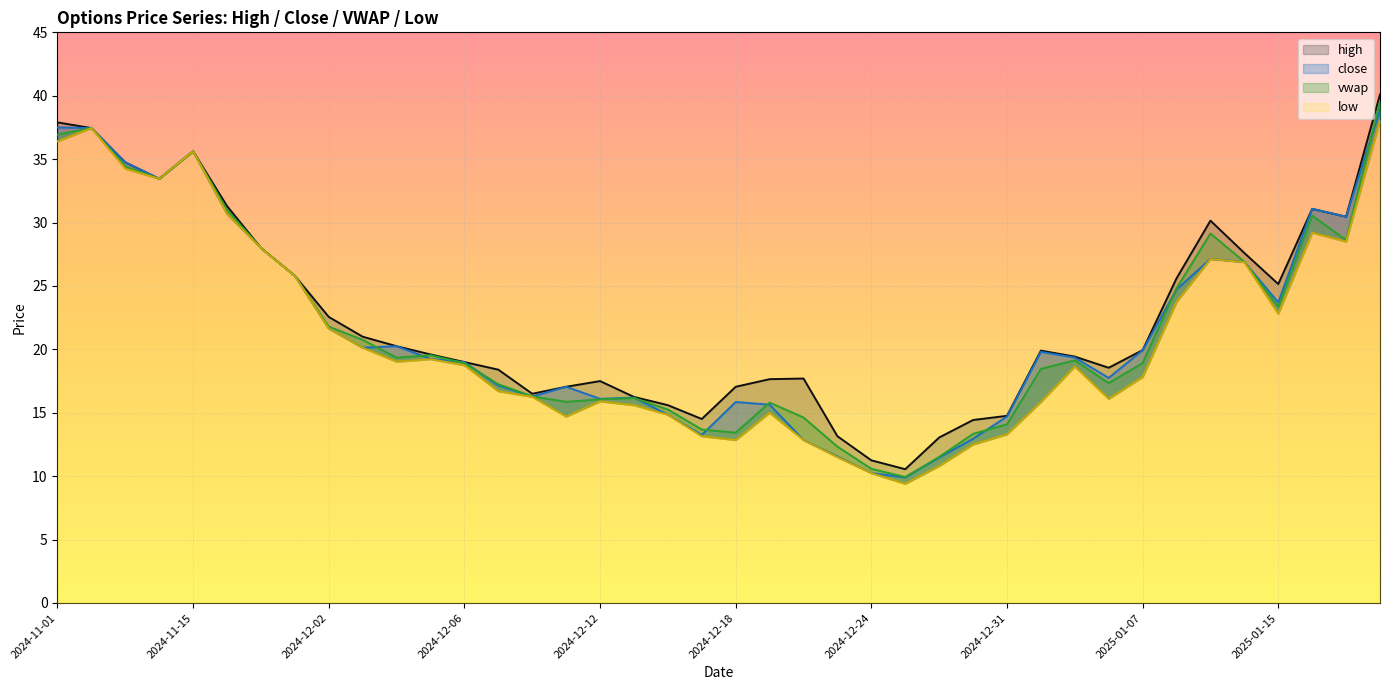

True or false: high and vwap cross at least once.

False